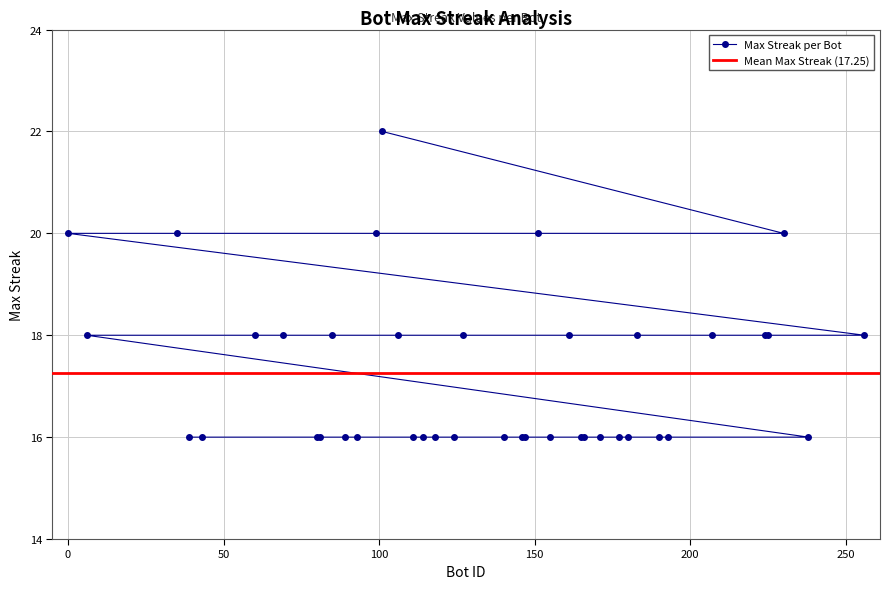

Count the number of data series in this chart.

1